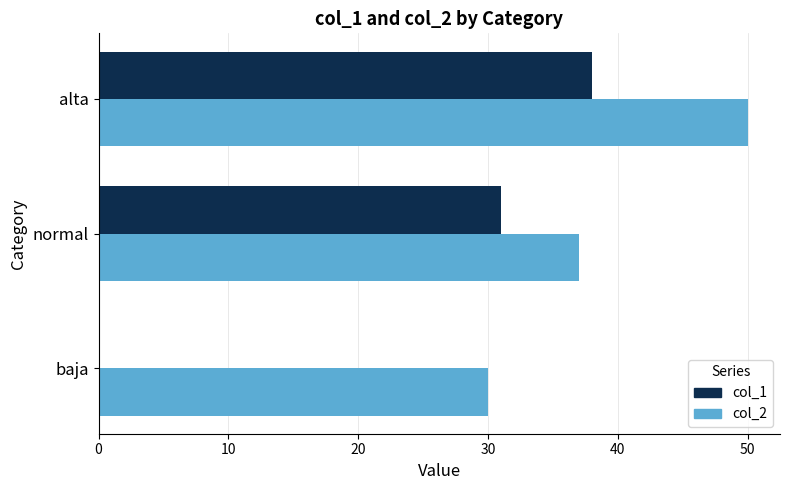

At which category is the sum across all series the highest?

alta